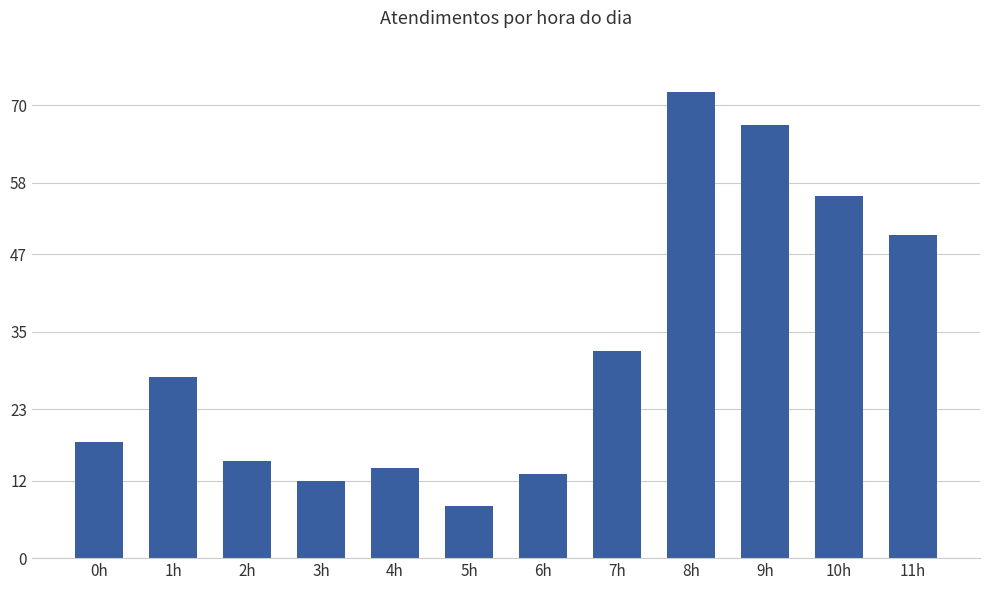

Which label corresponds to the largest value in the chart?

8h